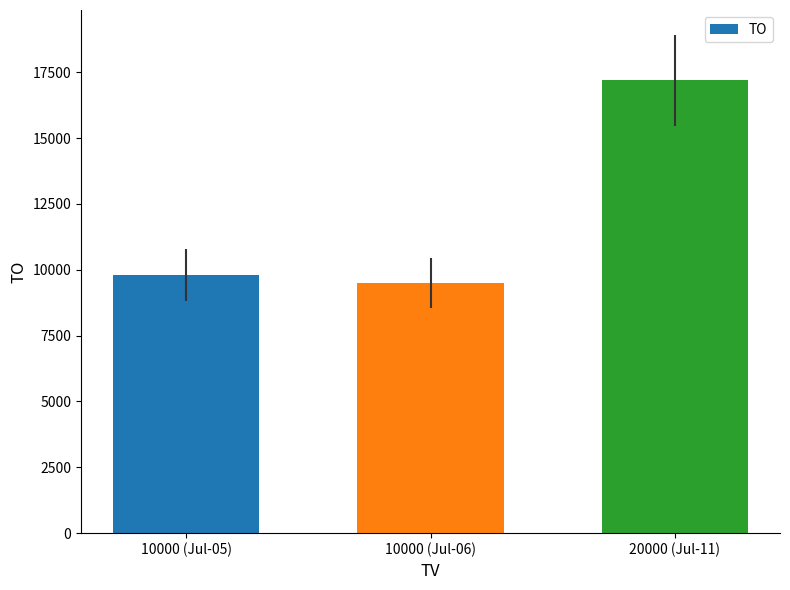

Reading left to right, what are all the values shown in this chart?

10000 (Jul-05)=9800	10000 (Jul-06)=9500	20000 (Jul-11)=17200